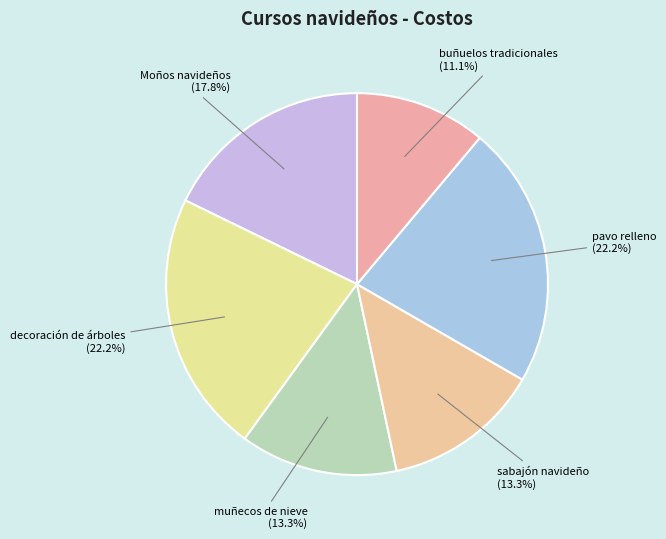

Count the number of slices in the pie.

6